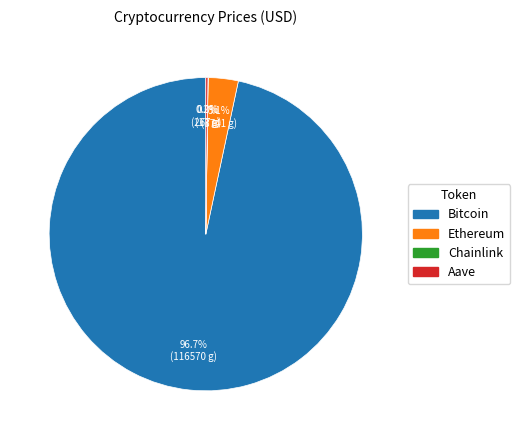

What percentage is the Ethereum slice, to the nearest percent?

3%